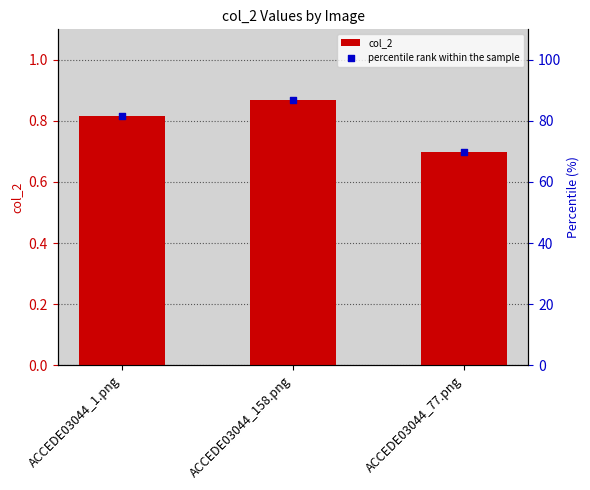

Which series reaches the minimum Y coordinate?

col_2